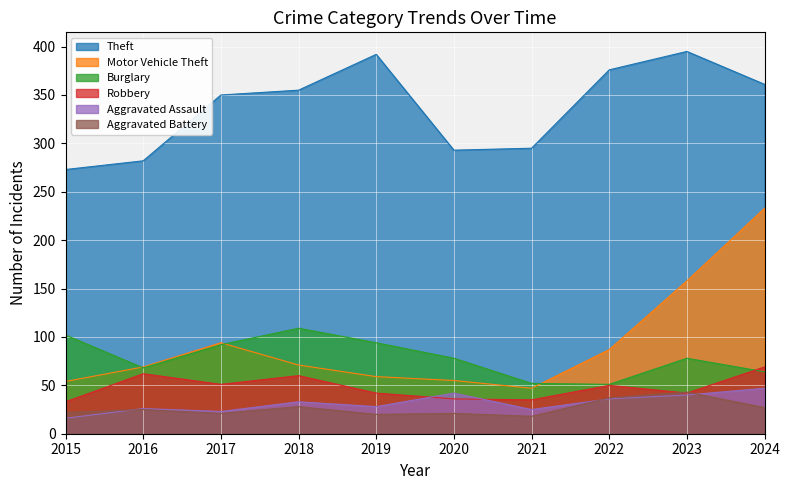

What are all the series names shown in the legend?

Theft, Motor Vehicle Theft, Burglary, Robbery, Aggravated Assault, Aggravated Battery